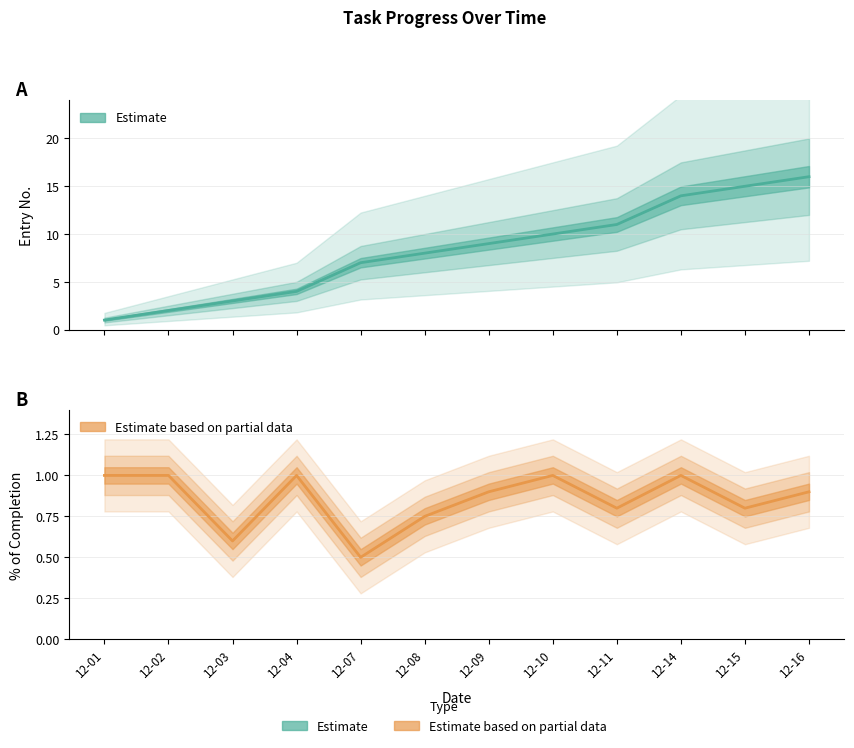

Read the No value at 12-14.

14.0